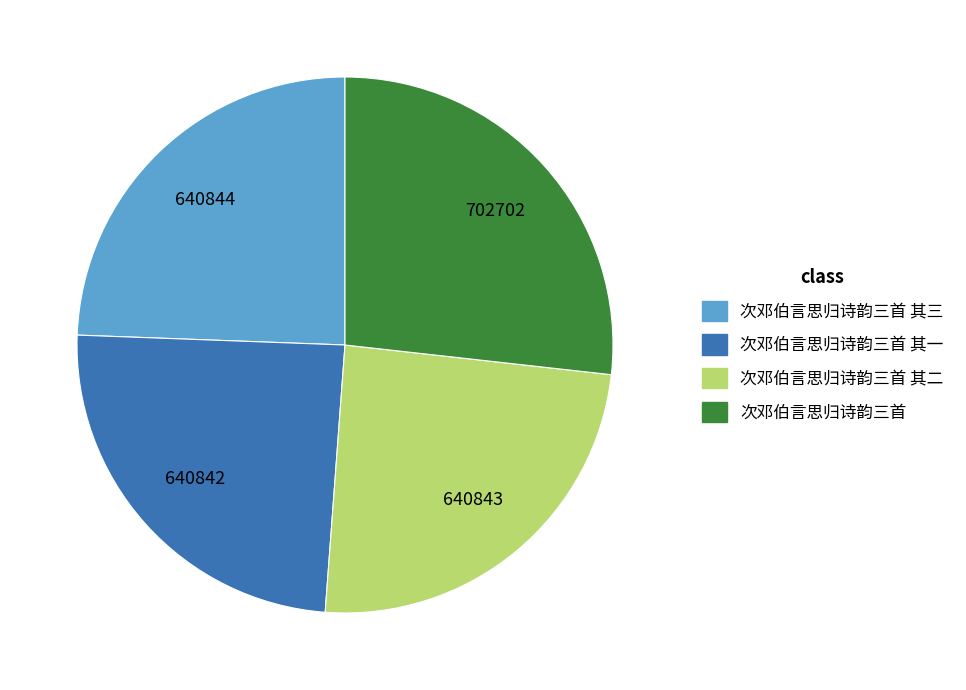

Count the number of slices in the pie.

4